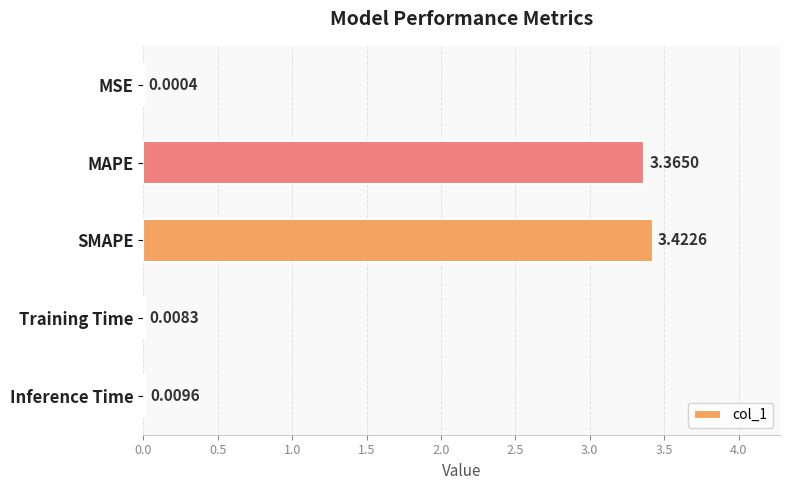

Count the number of categories in the chart.

5